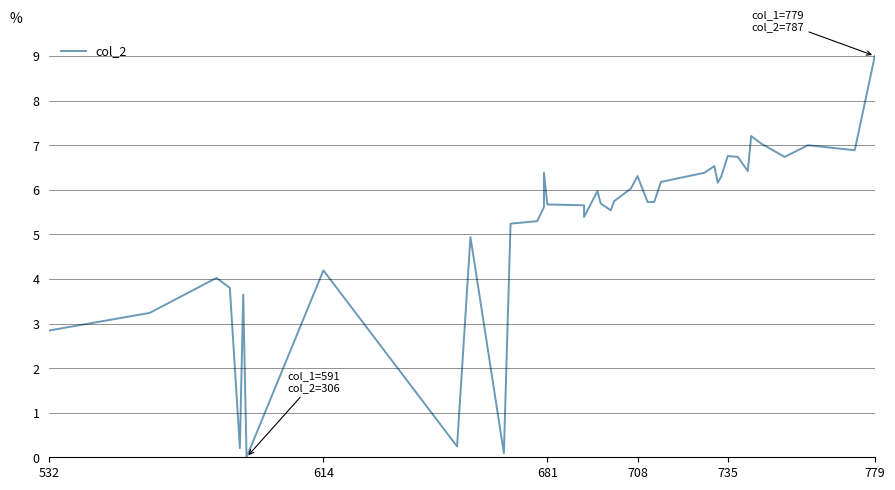

True or false: there are more than 0 points higher than both neighbors.

True